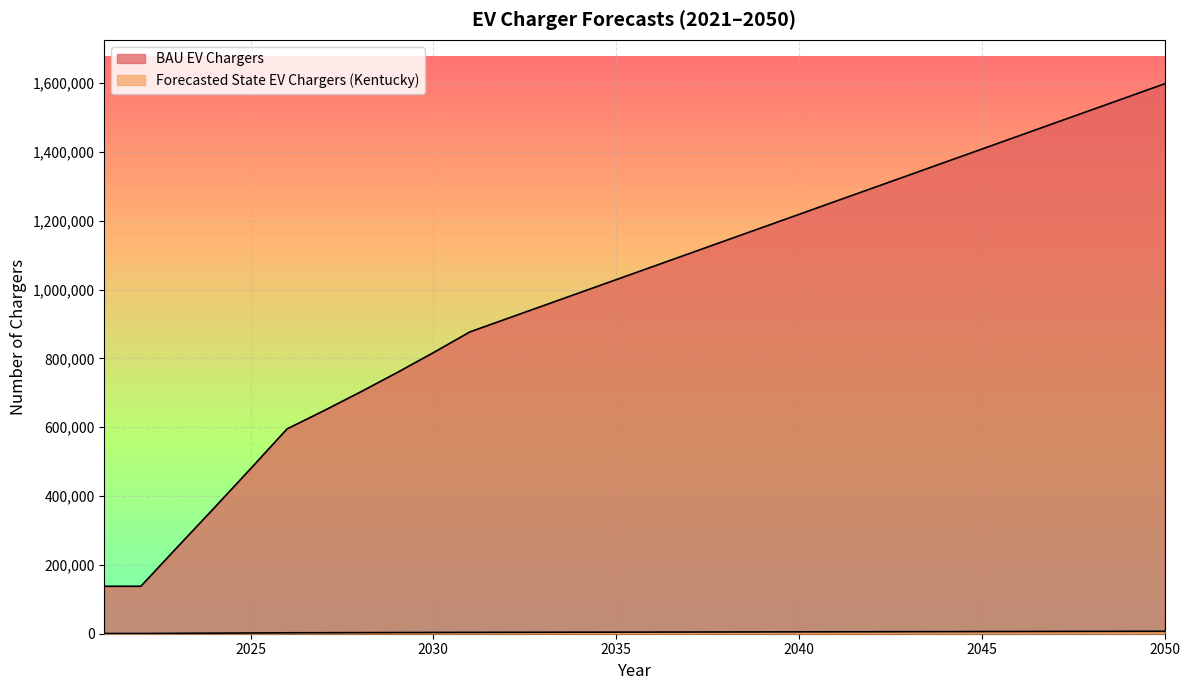

How many data points in Forecasted State EV Chargers are less than 4765?

15